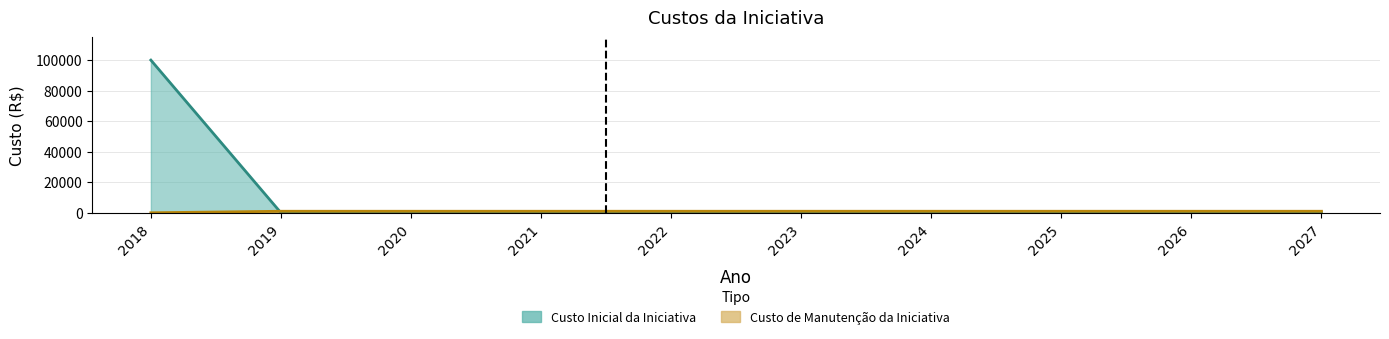

Which label corresponds to the smallest value in the chart?

2019